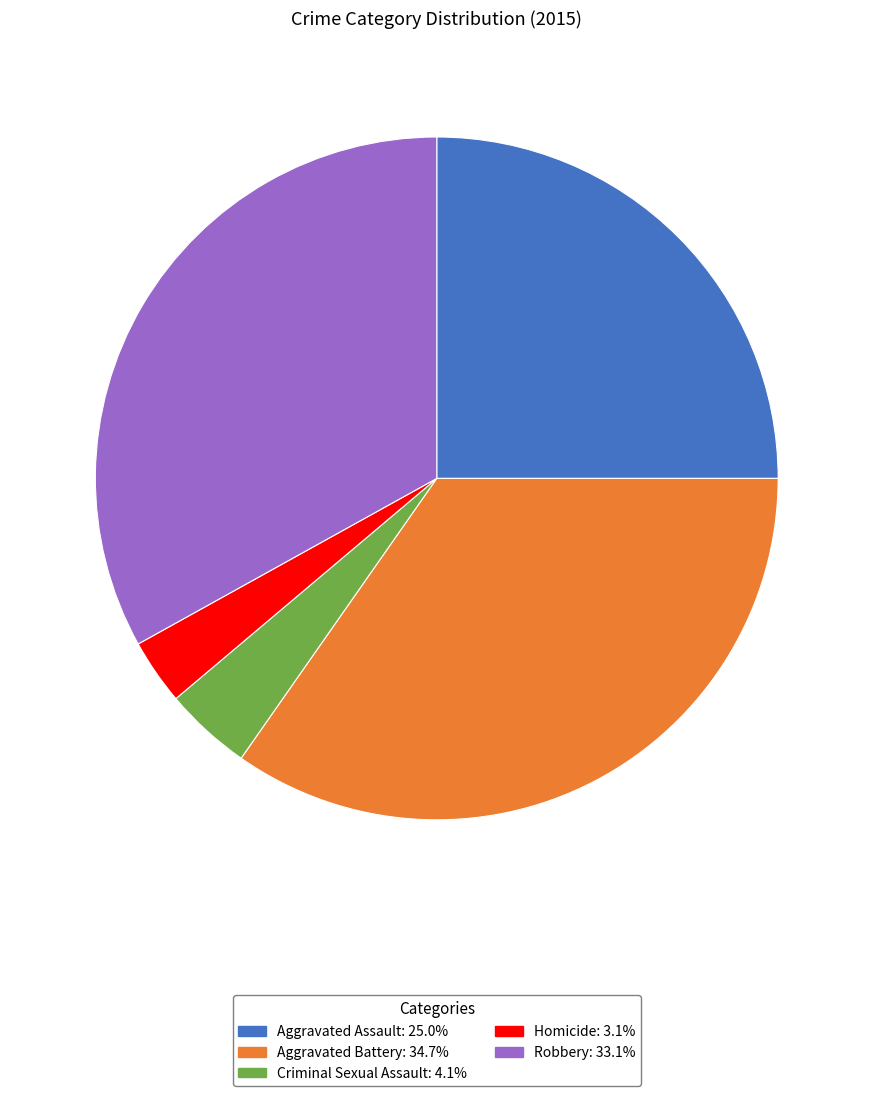

Which slice is the smallest?

Homicide